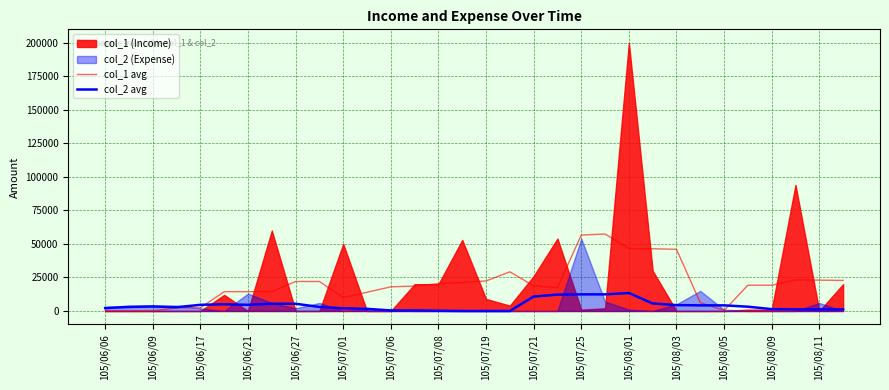

In col_1 avg, how many points are lower than both neighbors (excluding endpoints)?

3